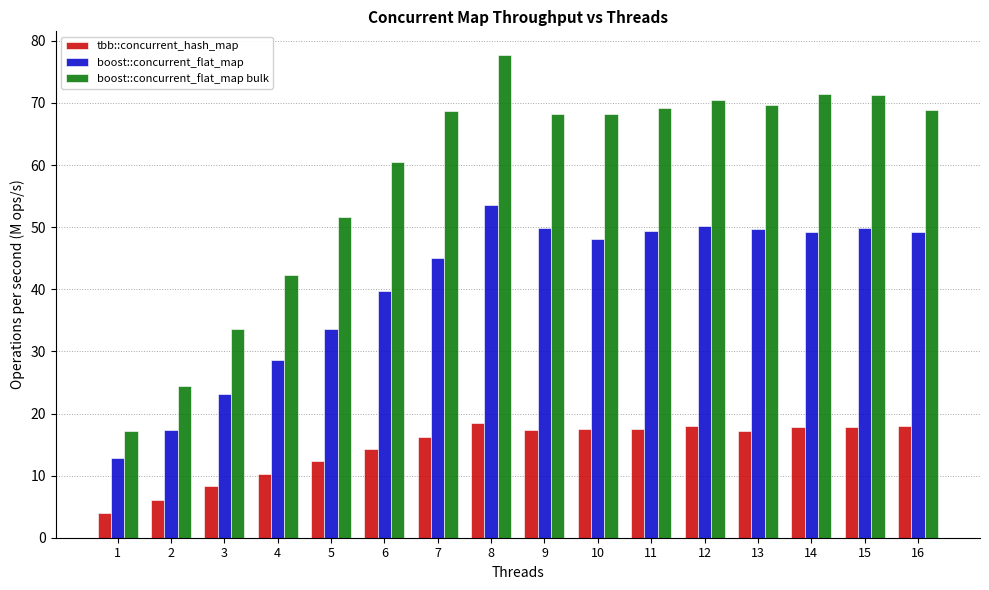

What are all the series names shown in the legend?

tbb::concurrent_hash_map, boost::concurrent_flat_map, boost::concurrent_flat_map bulk